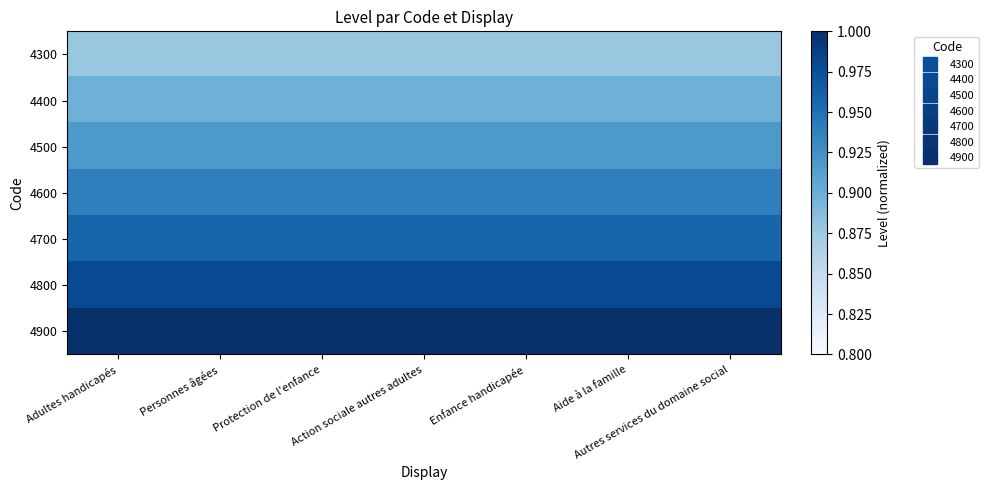

How many data points does each series have?

7